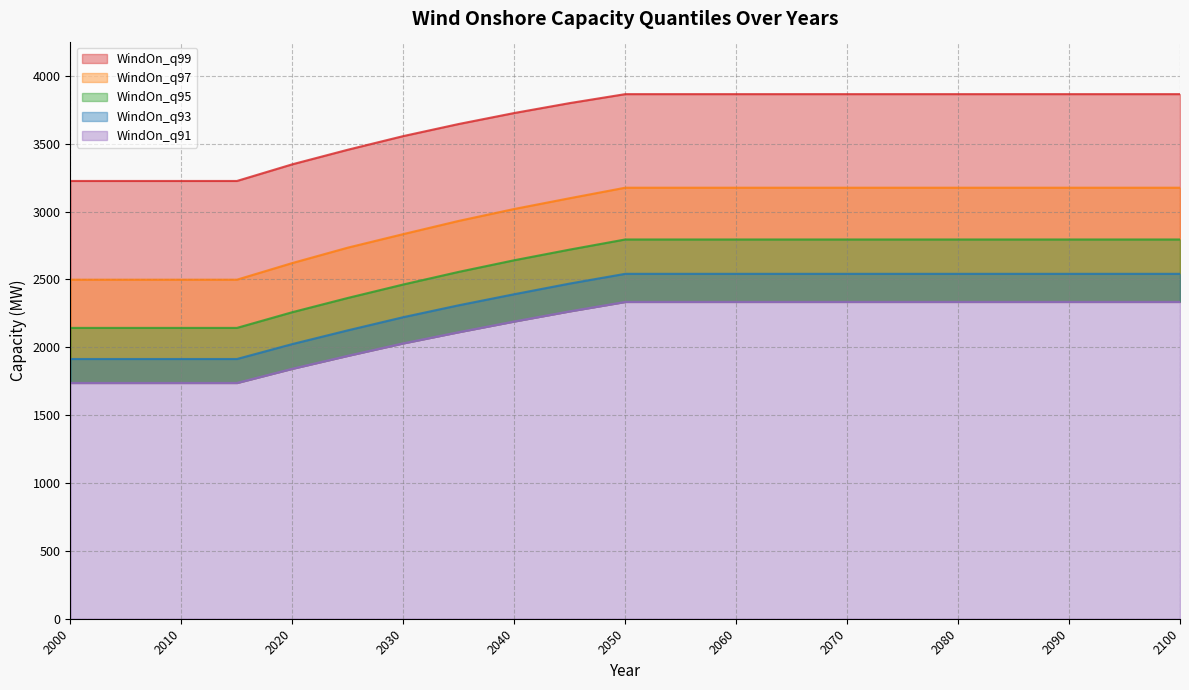

How many lines are shown in the chart?

5